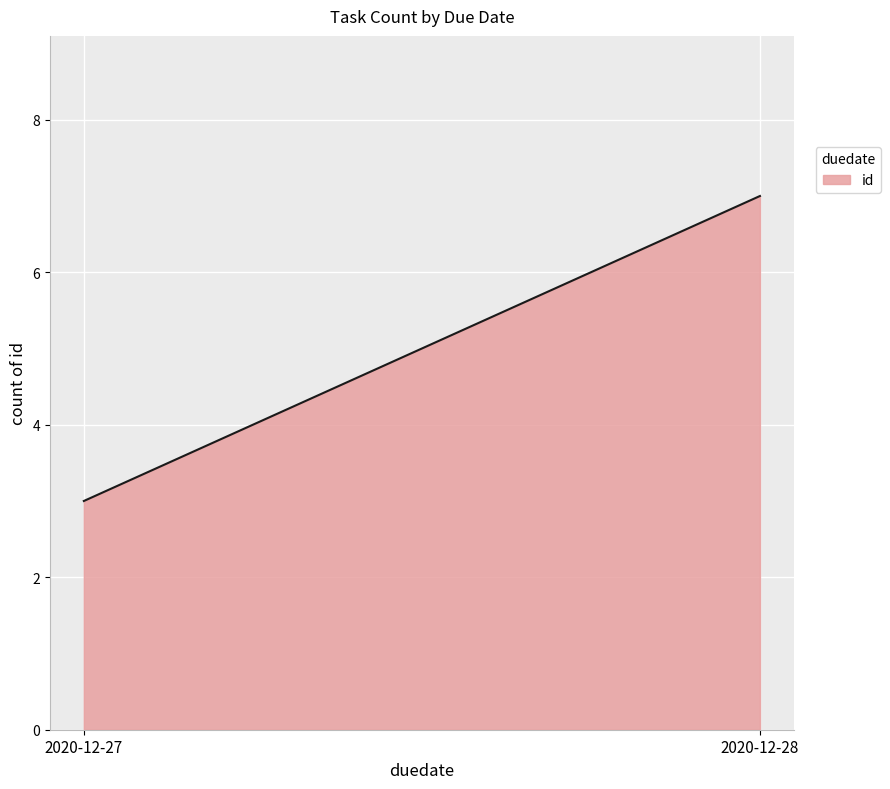

What is the difference between the values at 2020-12-27 and 2020-12-28?

4